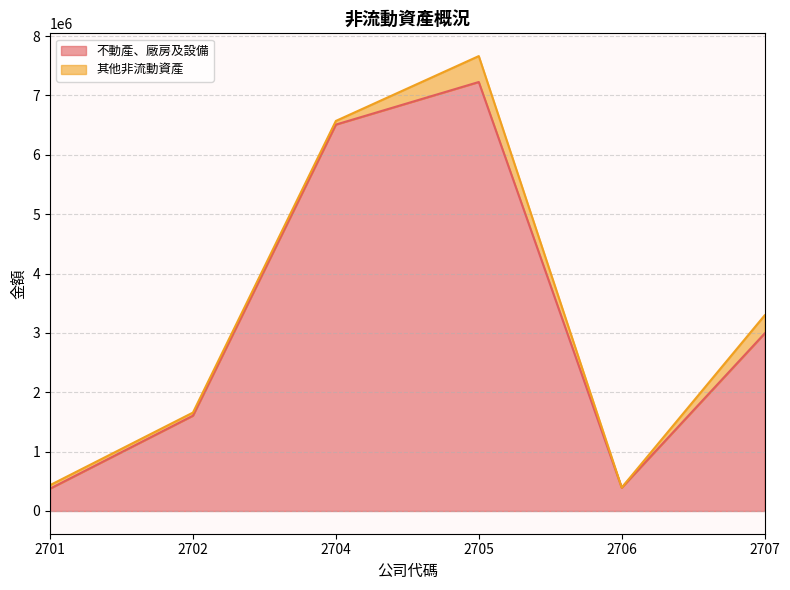

What is the average value?

3183344